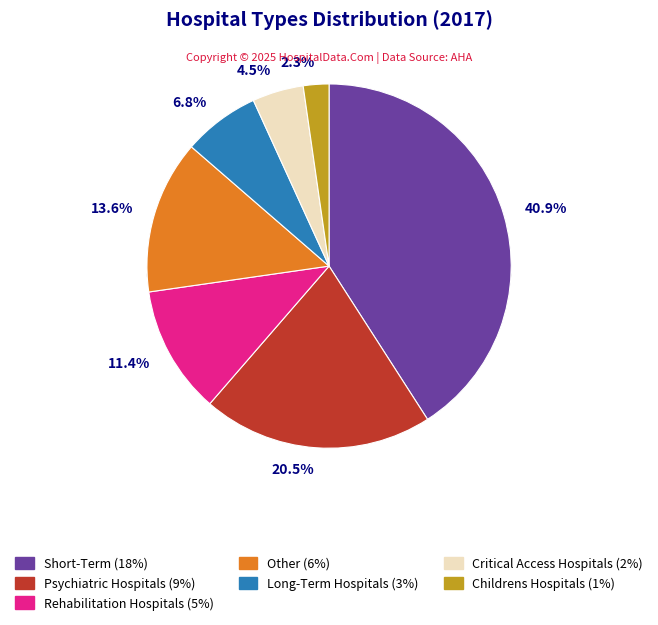

To the nearest percent, what portion does Psychiatric Hospitals represent?

20%